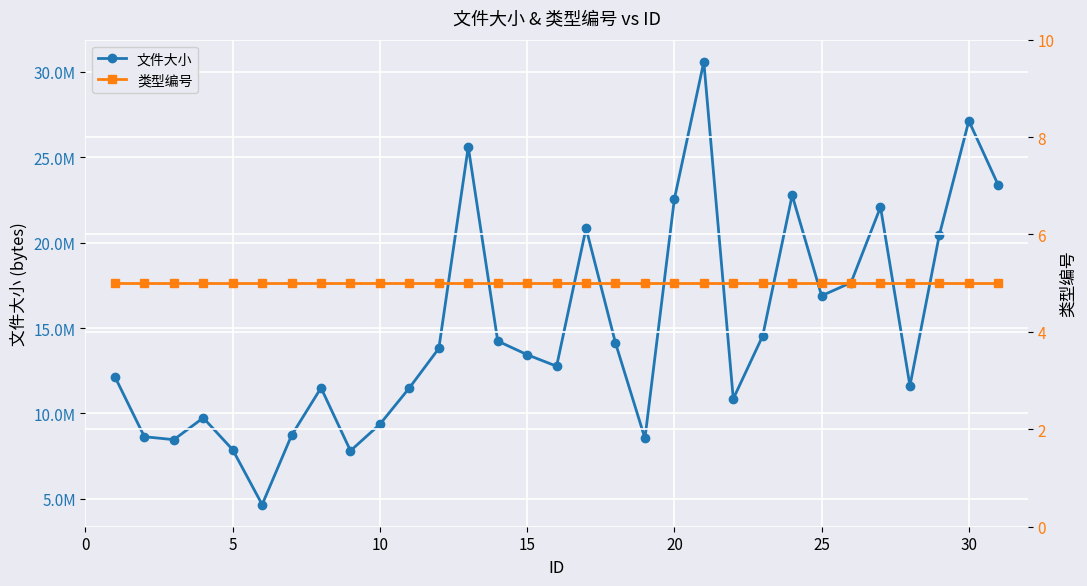

Is it true that 类型编号 equals 2 at 17?

False